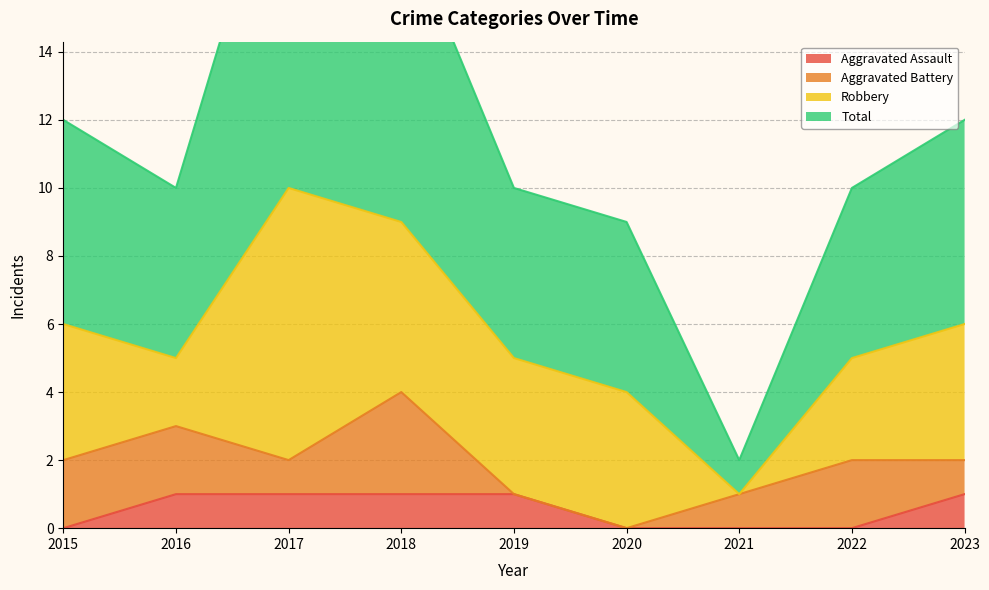

Rank the categories by Aggravated Assault value from lowest to highest.

2015, 2020, 2021, 2022, 2016, 2017, 2018, 2019, 2023